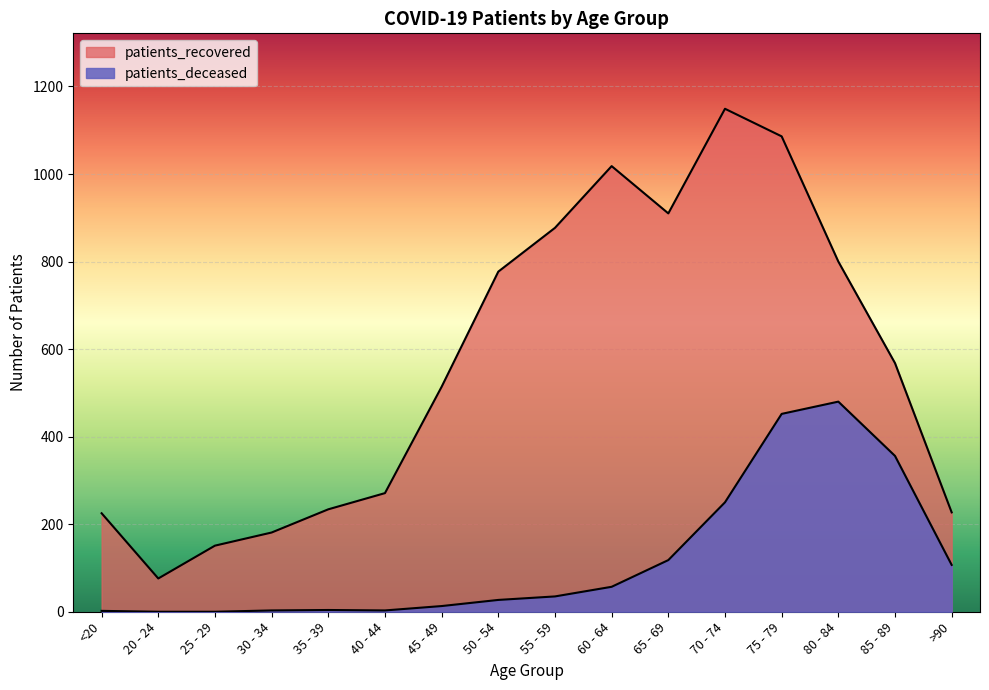

What position from the right is 35 - 39?

12